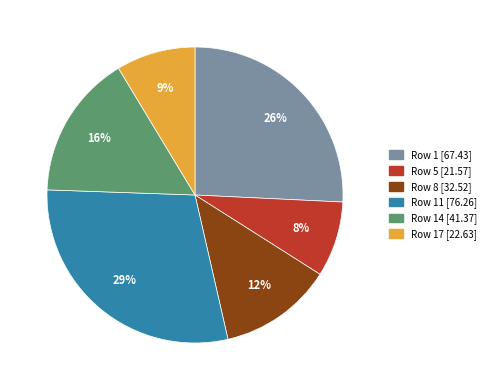

To the nearest percent, what is the average slice percentage?

17%